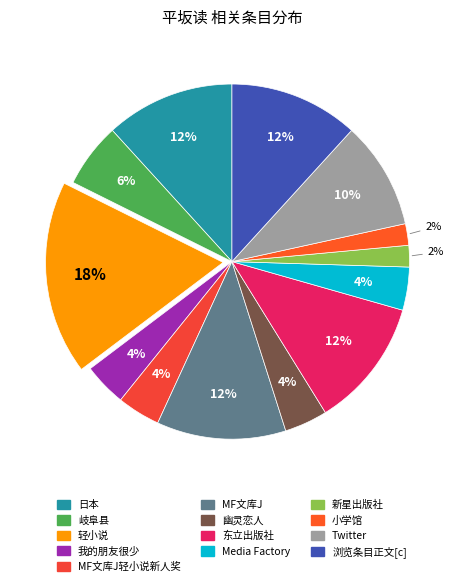

To the nearest percent, what is the difference between the largest and smallest slice percentages?

16%